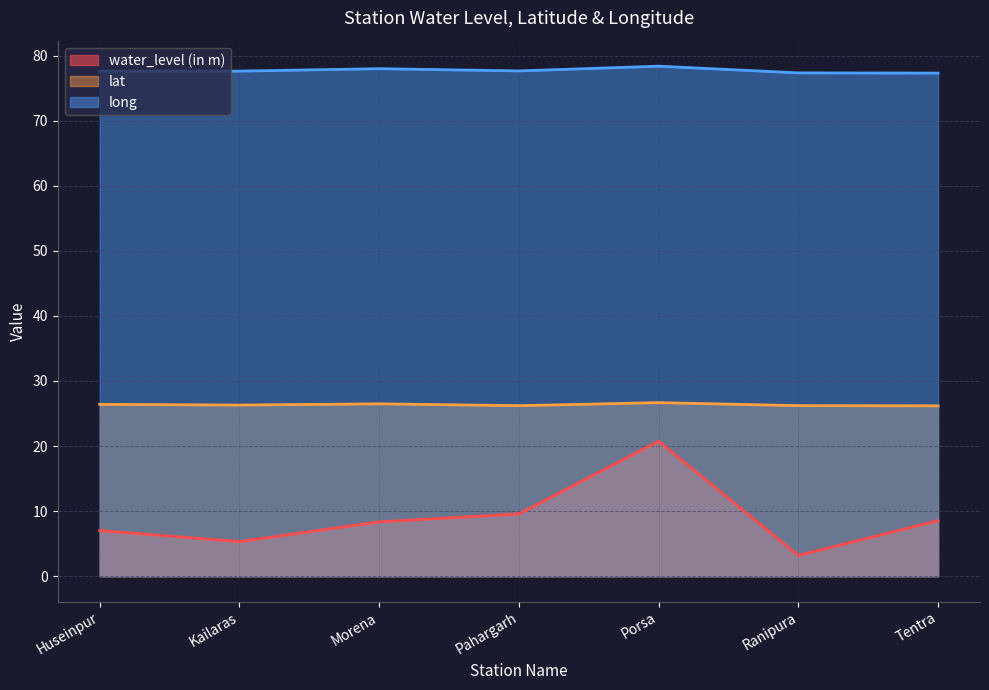

What is the difference between the highest and lowest values at Pahargarh?

68.1